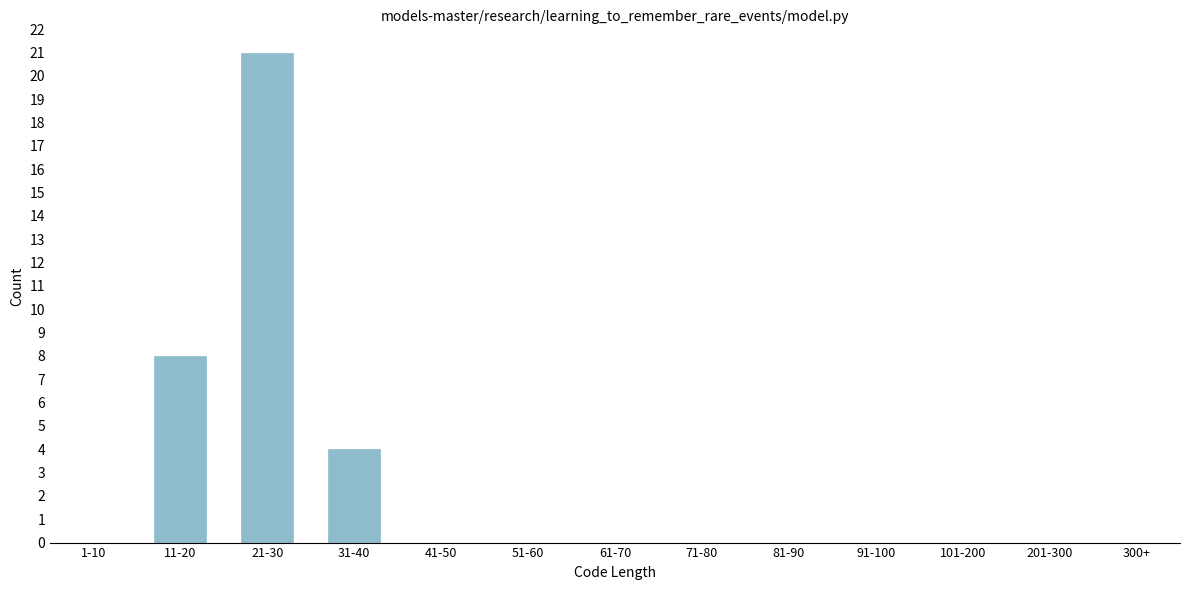

Reading right to left, what are all the values shown in this chart?

300+=0	201-300=0	101-200=0	91-100=0	81-90=0	71-80=0	61-70=0	51-60=0	41-50=0	31-40=4	21-30=21	11-20=8	1-10=0